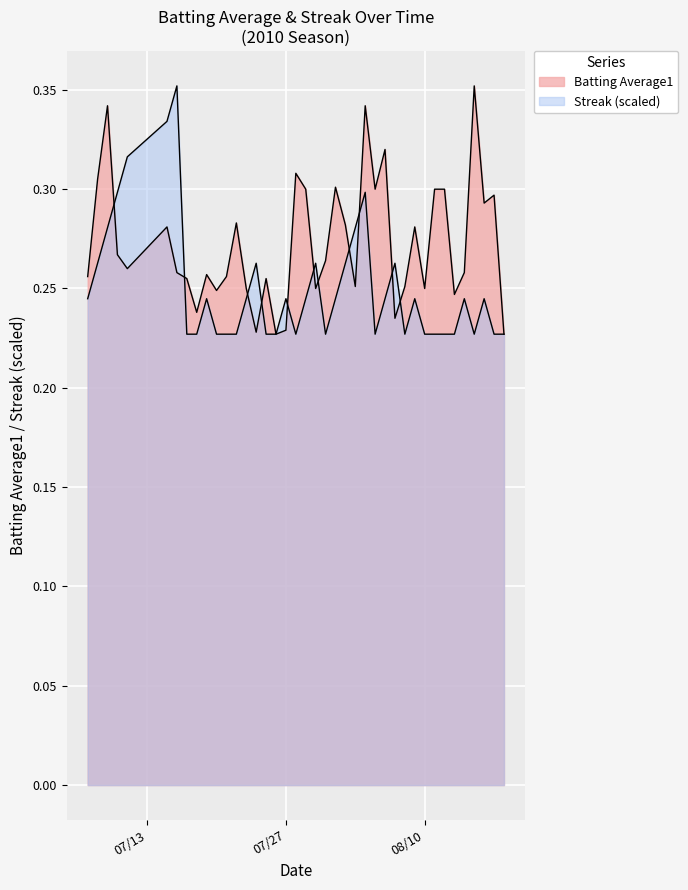

What is the label of the 17th point from the right?

2010-08-02